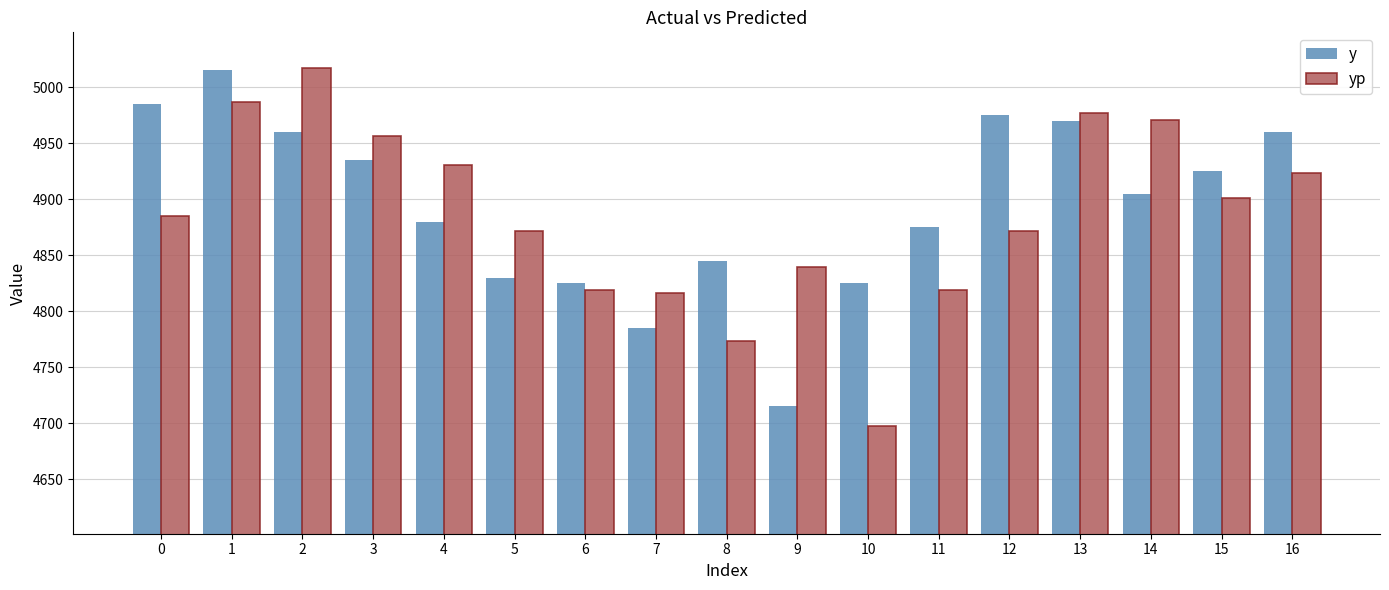

What is the sum of the y values at 6 and 3?

9760.0